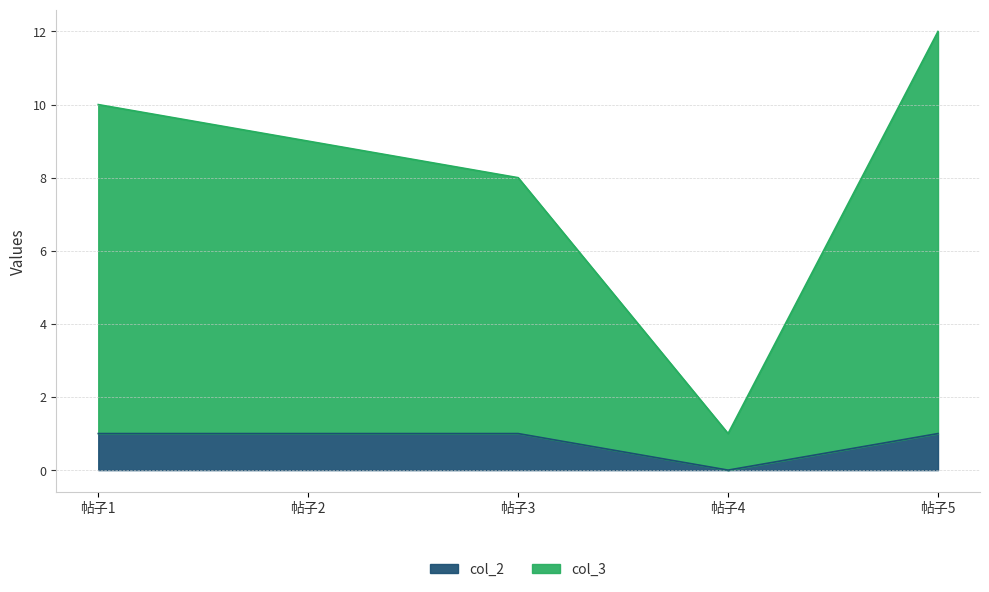

What is the sum of the col_2 values at 帖子2 and 帖子3?

2